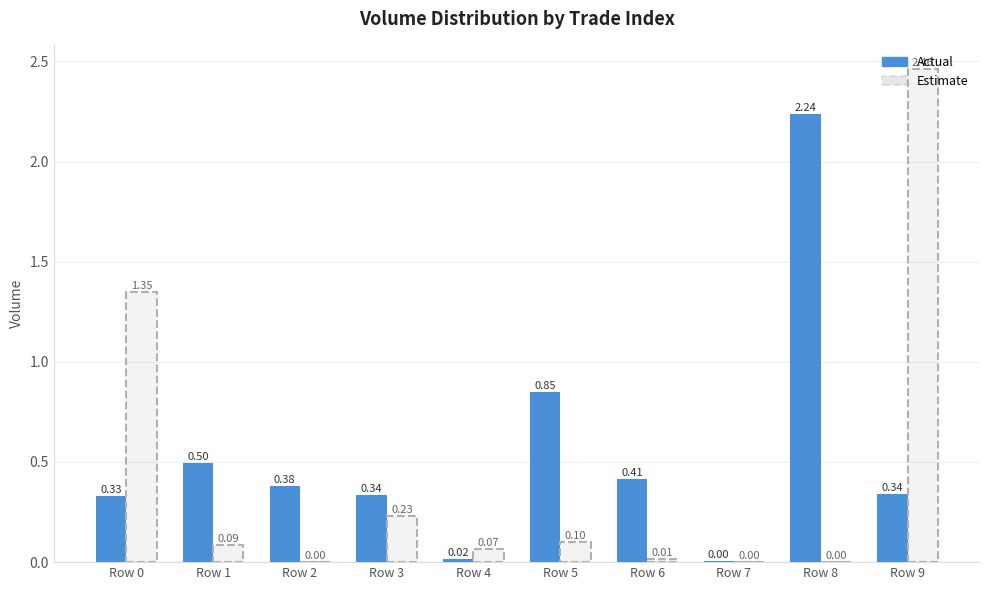

Between Row 6 and Row 8, which series saw the biggest shift?

Actual